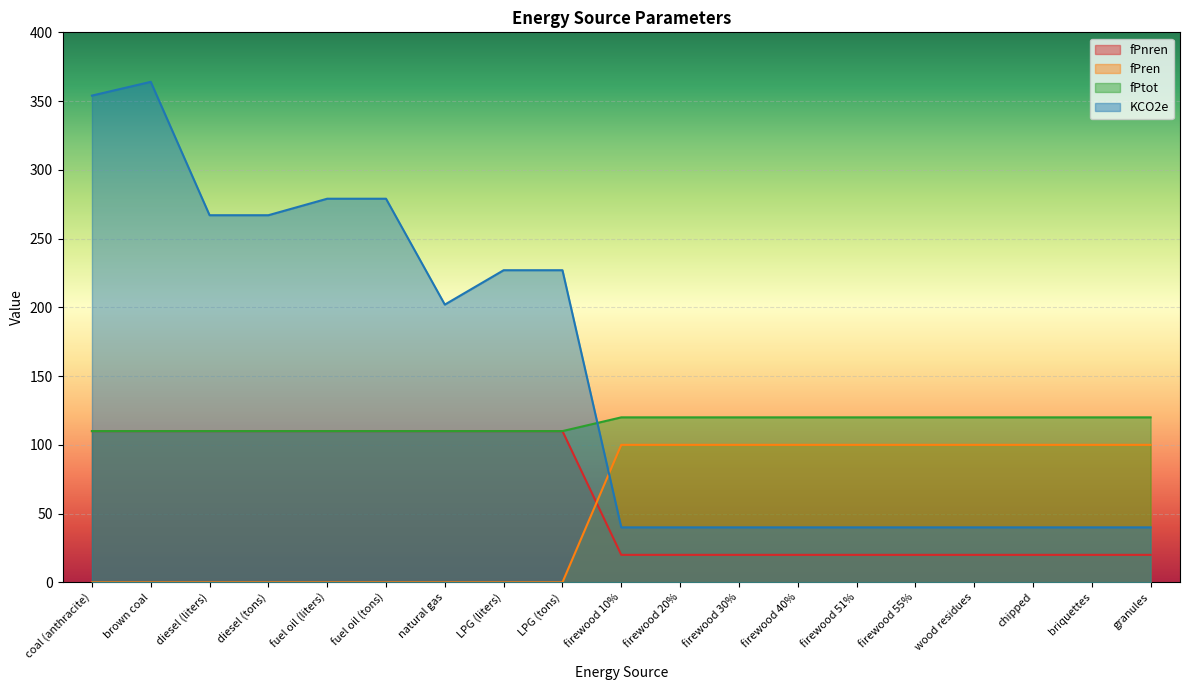

What are all the series names shown in the legend?

fPnren, fPren, fPtot, KCO2e